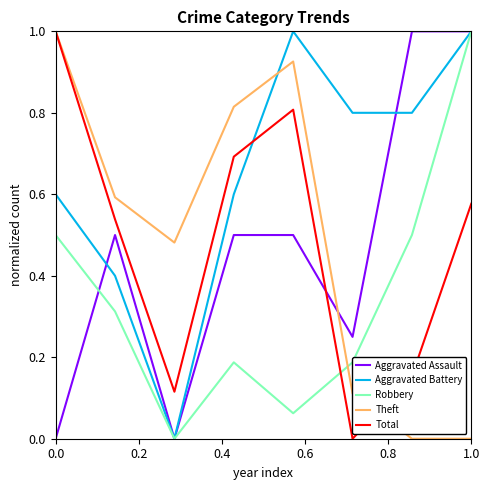

After their last crossing, which series has the higher values: Aggravated Battery or Total?

Aggravated Battery